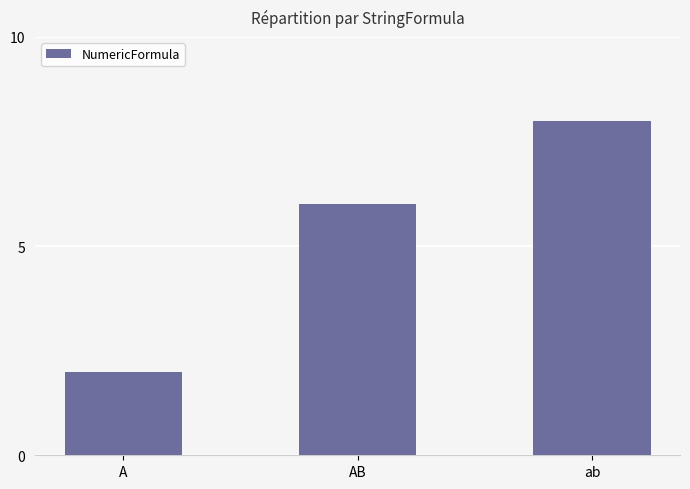

What is the change in value from A to AB?

+4